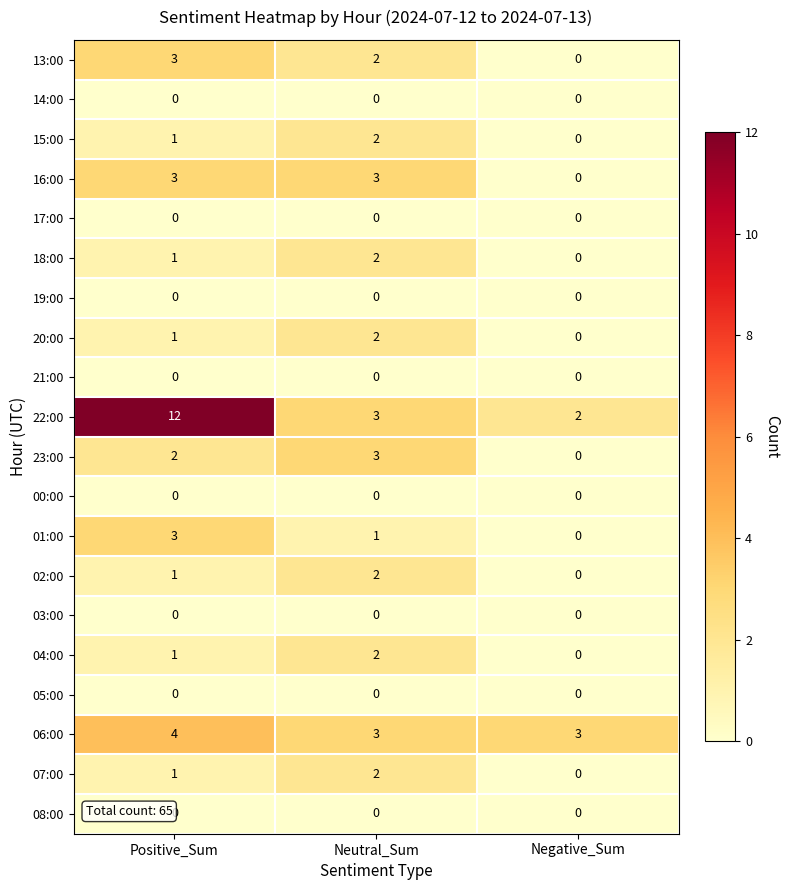

The 15:00 series shows 0 at Negative_Sum. True or false?

True